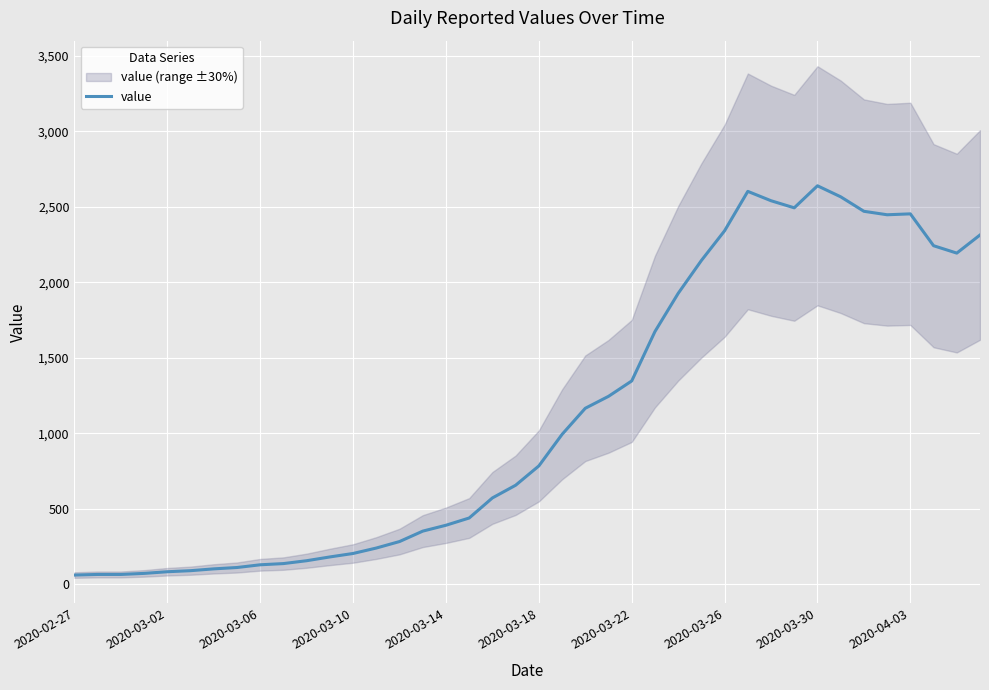

How many categories are shown in the chart?

40